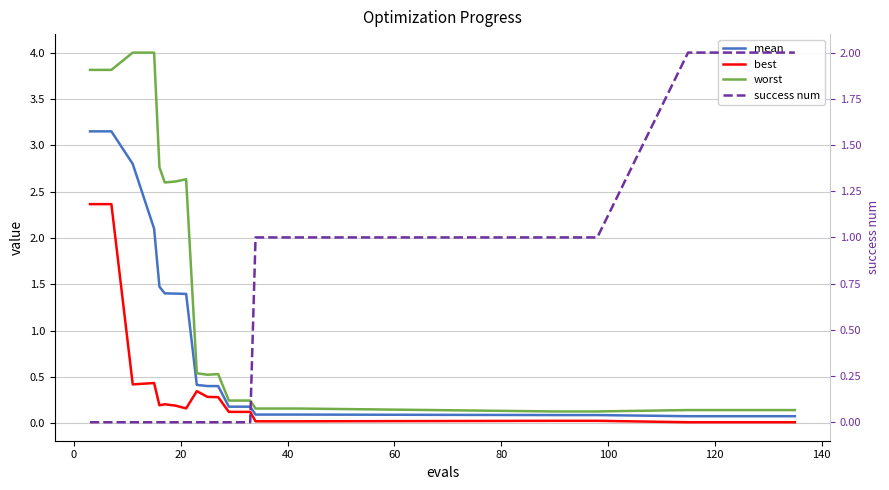

What are all the series names shown in the legend?

mean, best, worst, success num